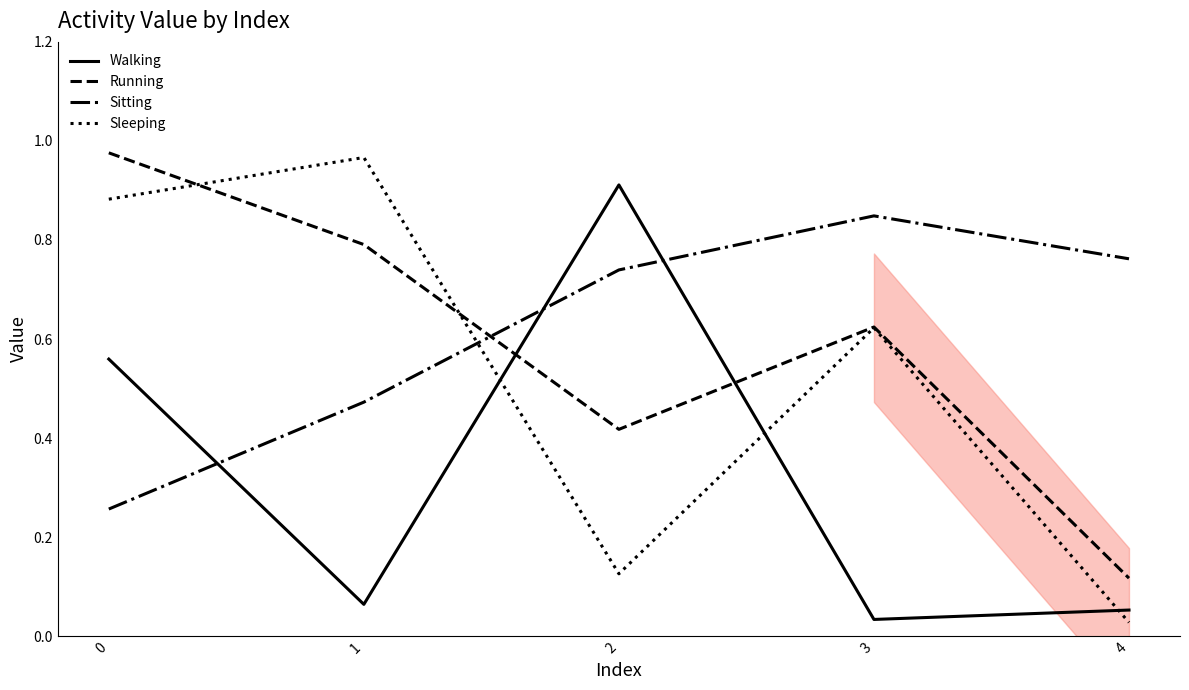

True or false: Sleeping has a value of 0.0 at 2.

False